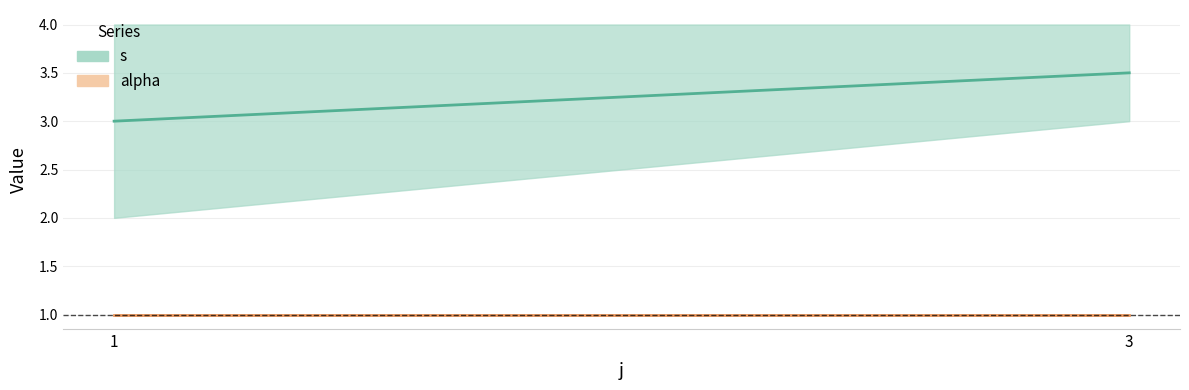

List the series in order of their peak value, highest first.

s mean, alpha mean